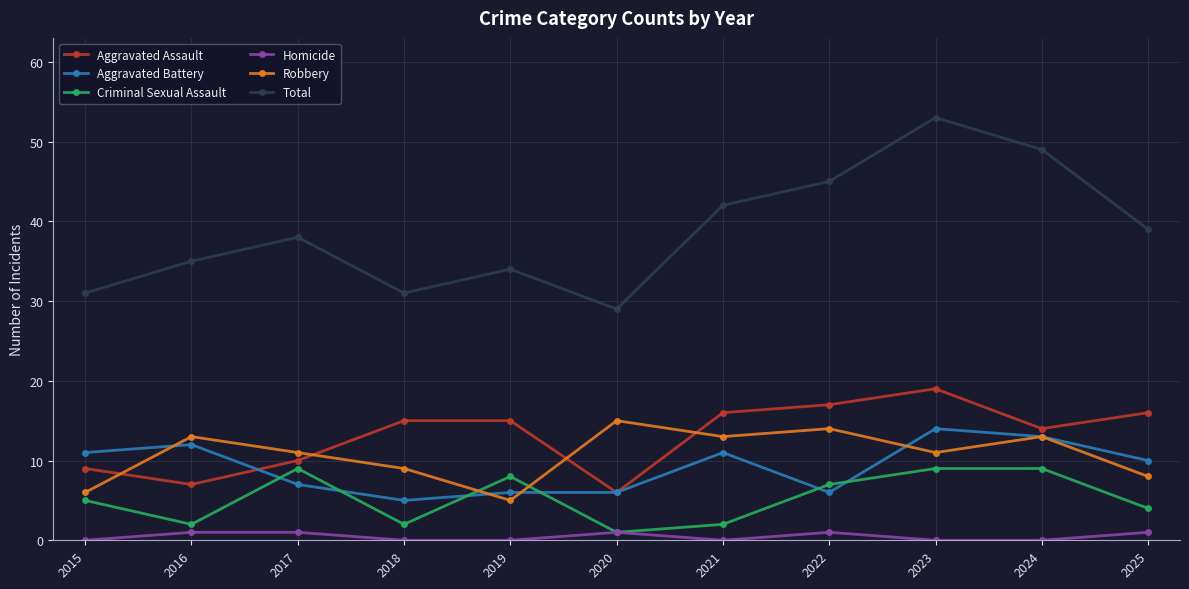

What is the highest value of the Robbery series?

15